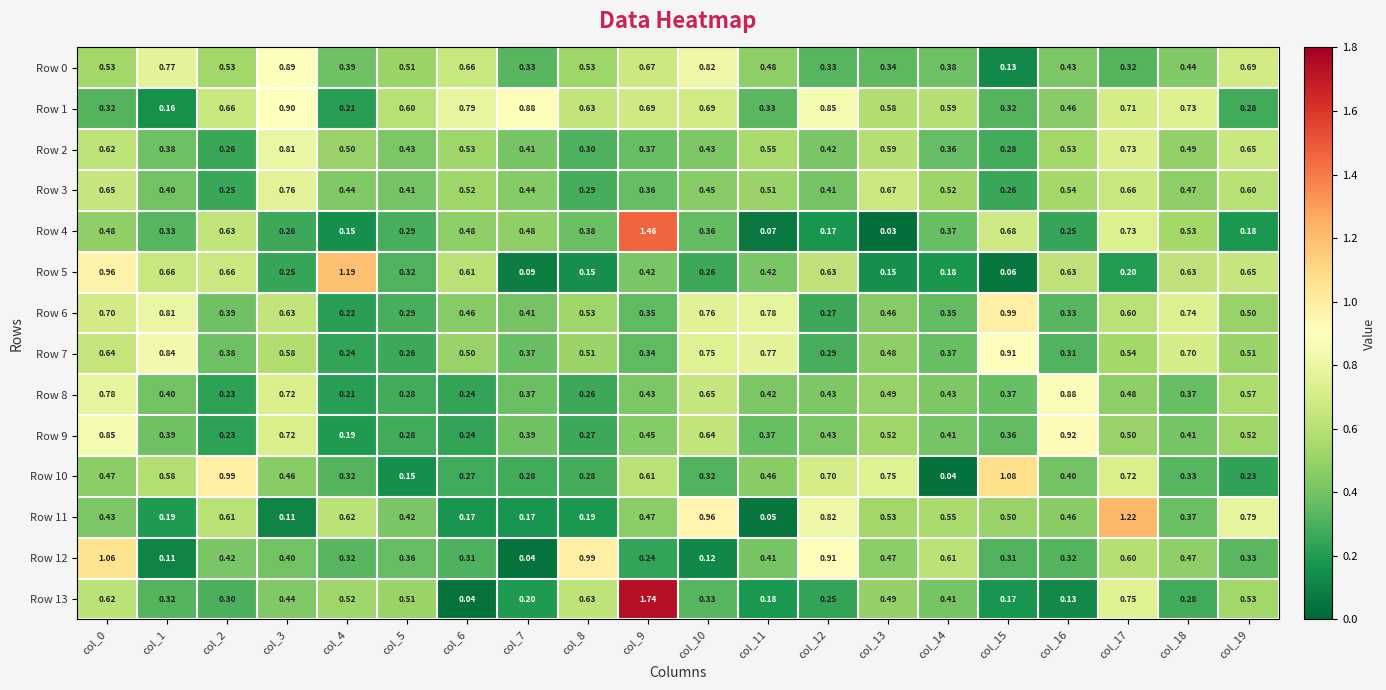

Is the value of Row 8 at col_6 greater than the value of Row 4 at col_19?

Yes